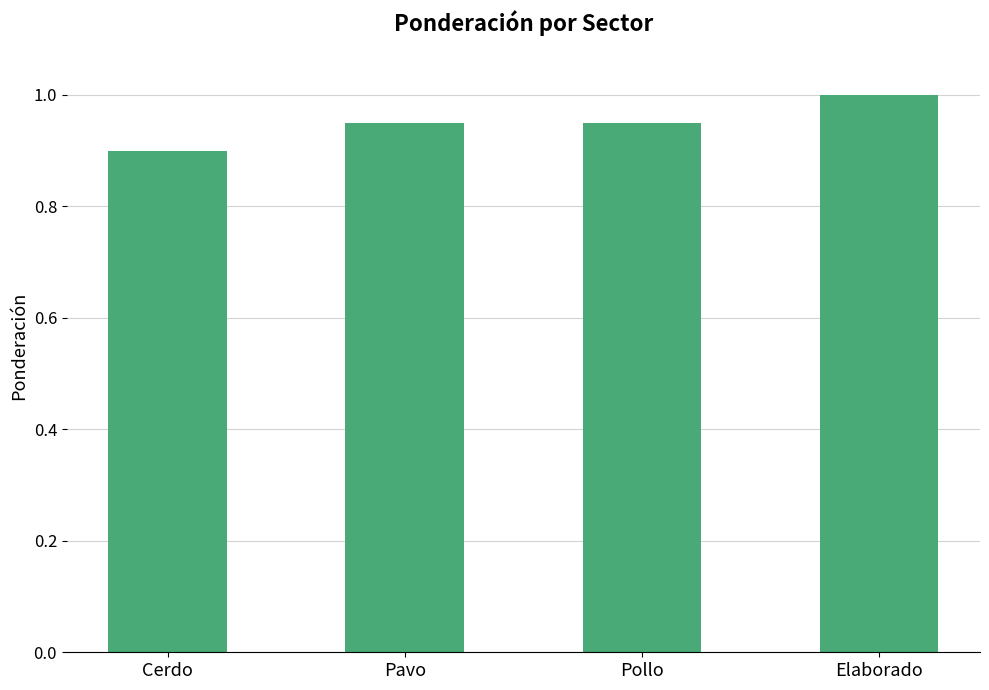

What position from the right is Cerdo?

4